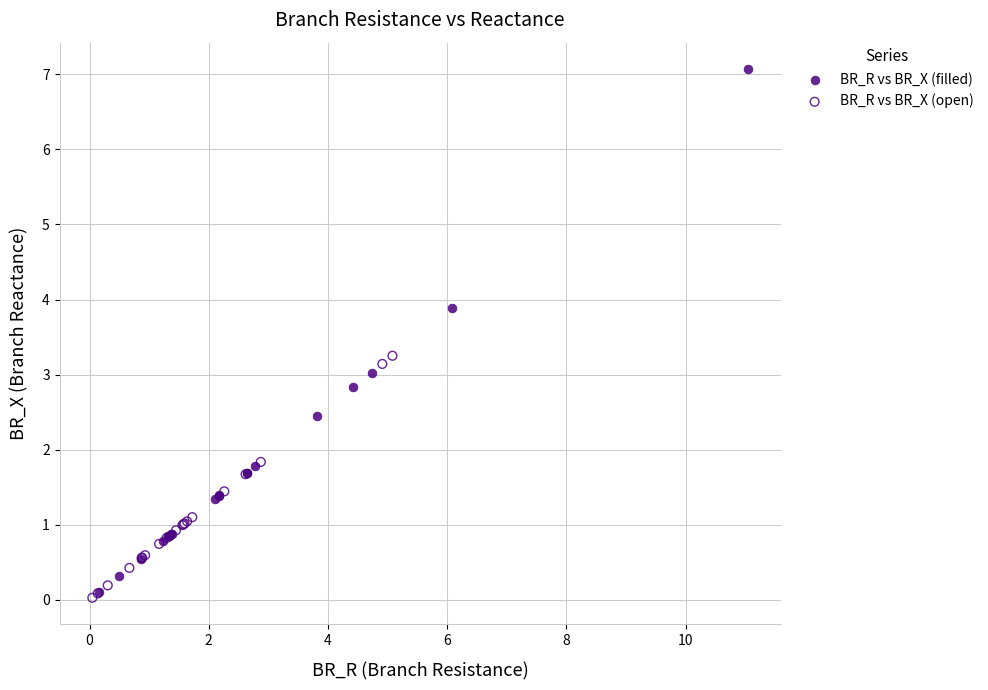

Which series contains the highest Y value?

BR_R vs BR_X (filled)